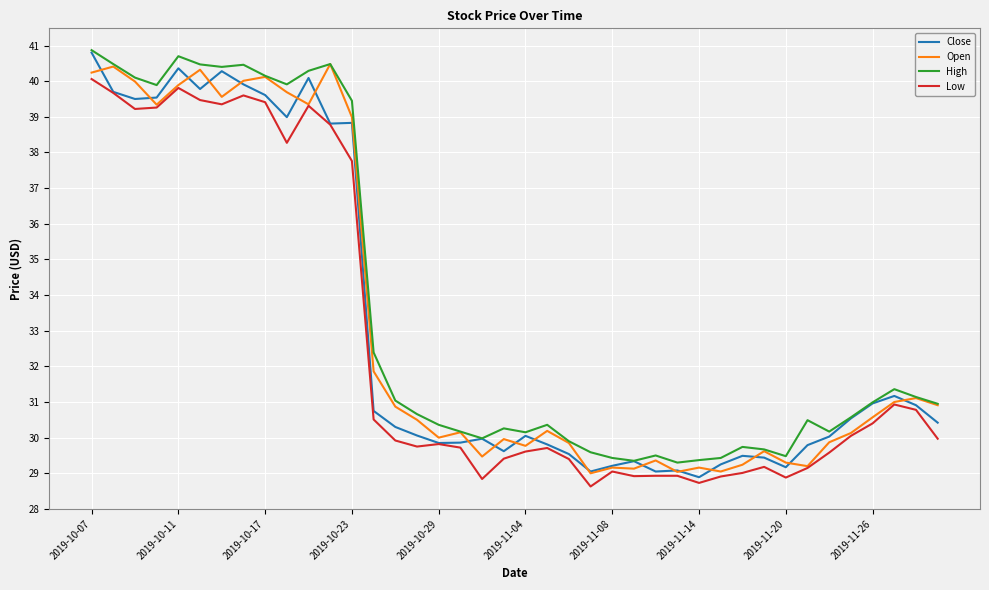

How many interior local peaks does the Low series have?

8